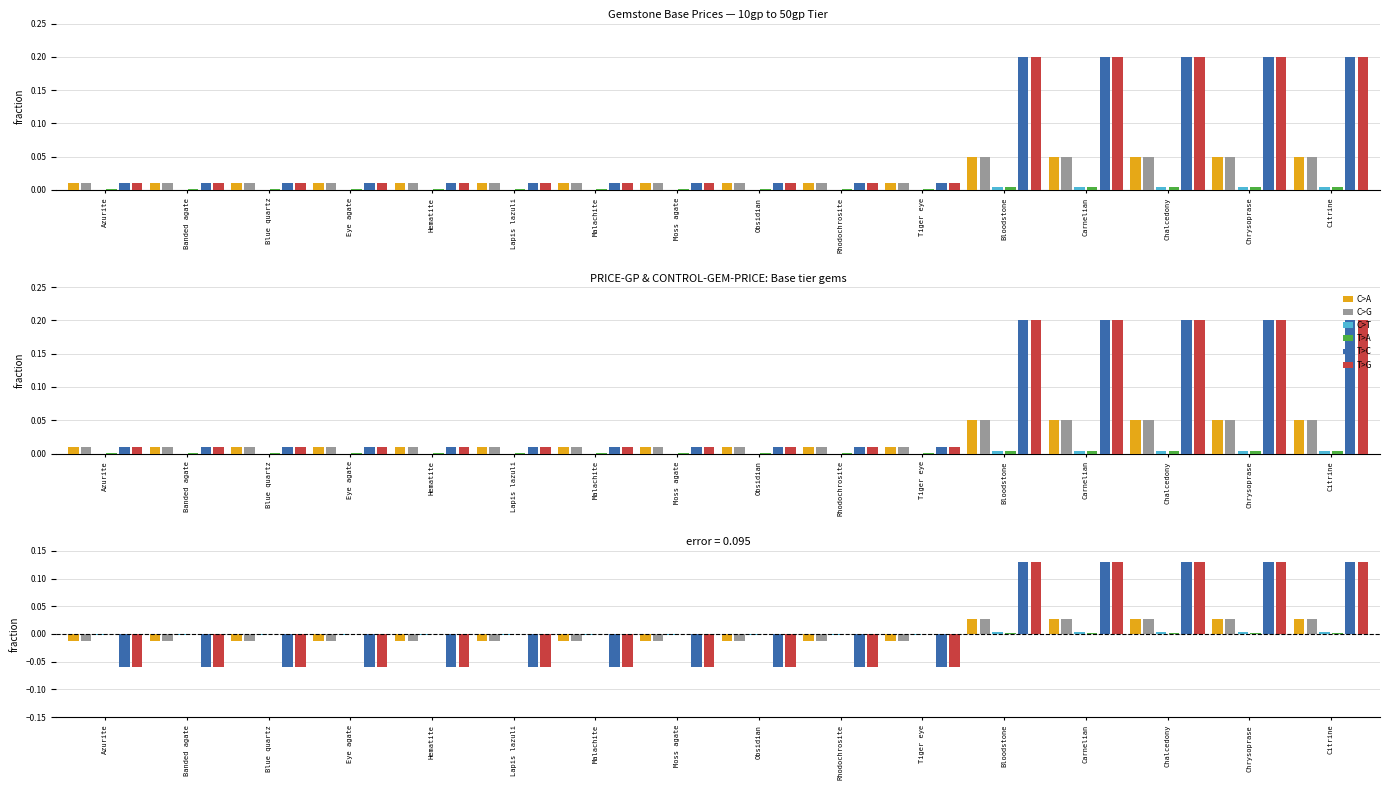

At which category does the chart reach its minimum across all series?

Azurite